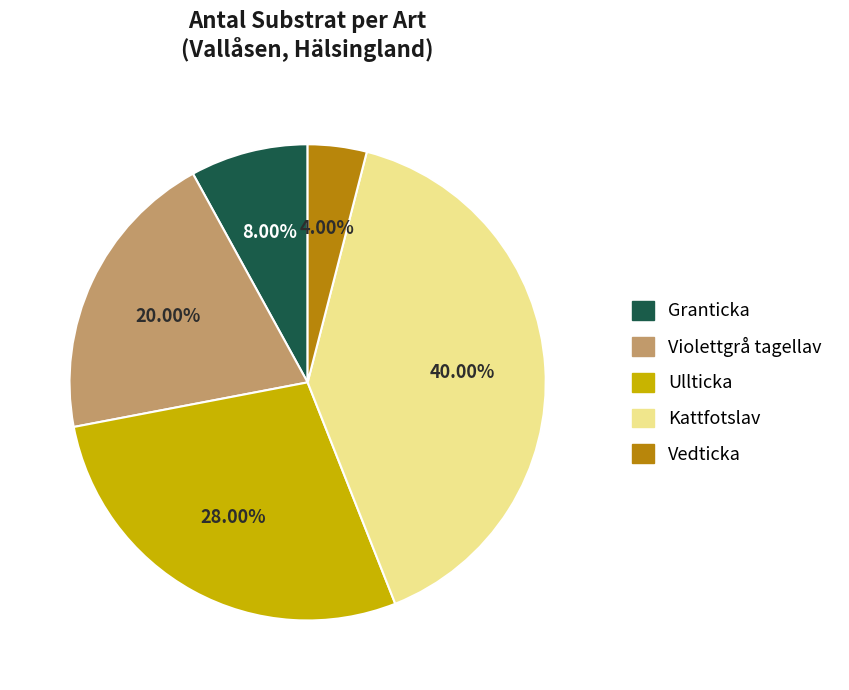

Is there a majority slice in this chart?

No